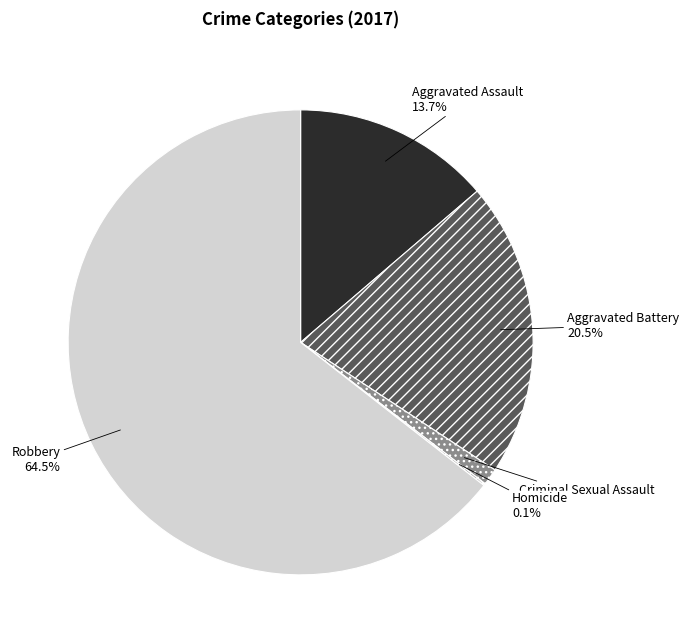

Which slice is the largest?

Robbery